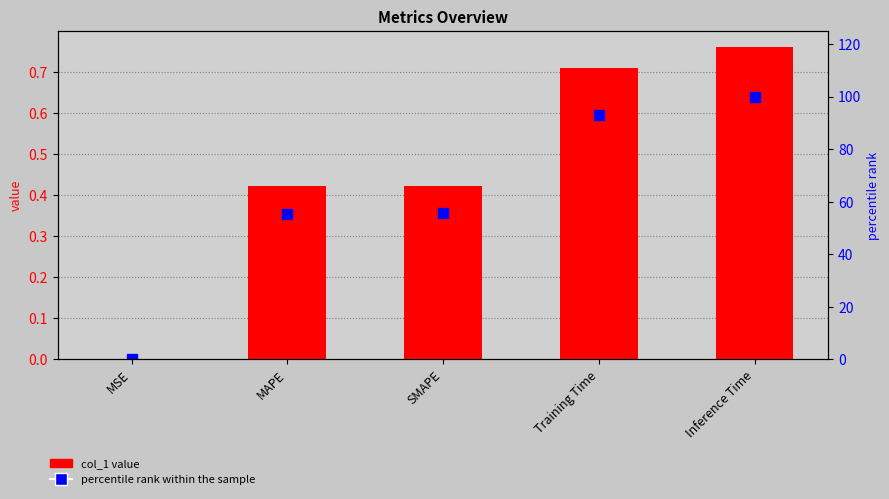

What is the value of the col_1 value bar at the 2nd from the left?

0.4